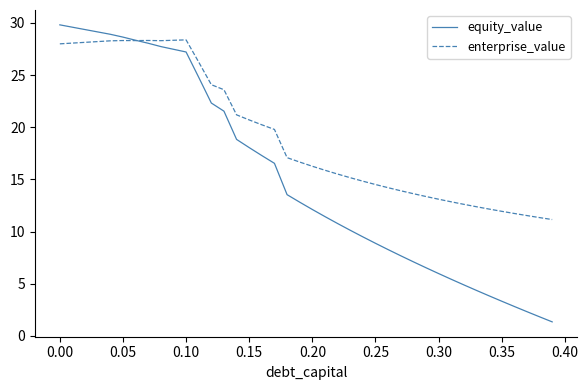

List the series in order of their peak value, highest first.

equity_value, enterprise_value